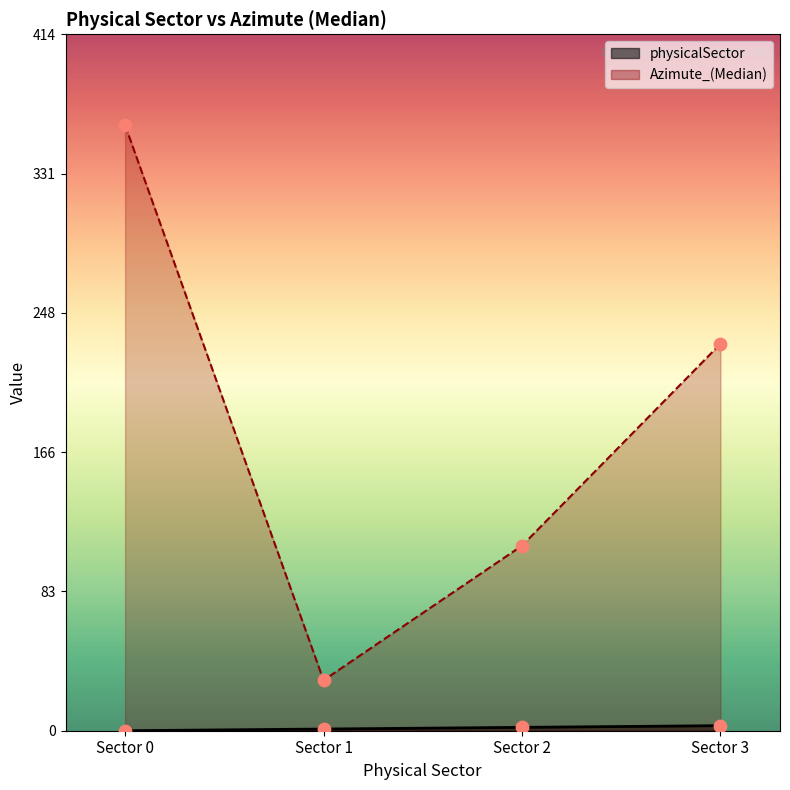

Which series reaches the minimum Y coordinate?

physicalSector